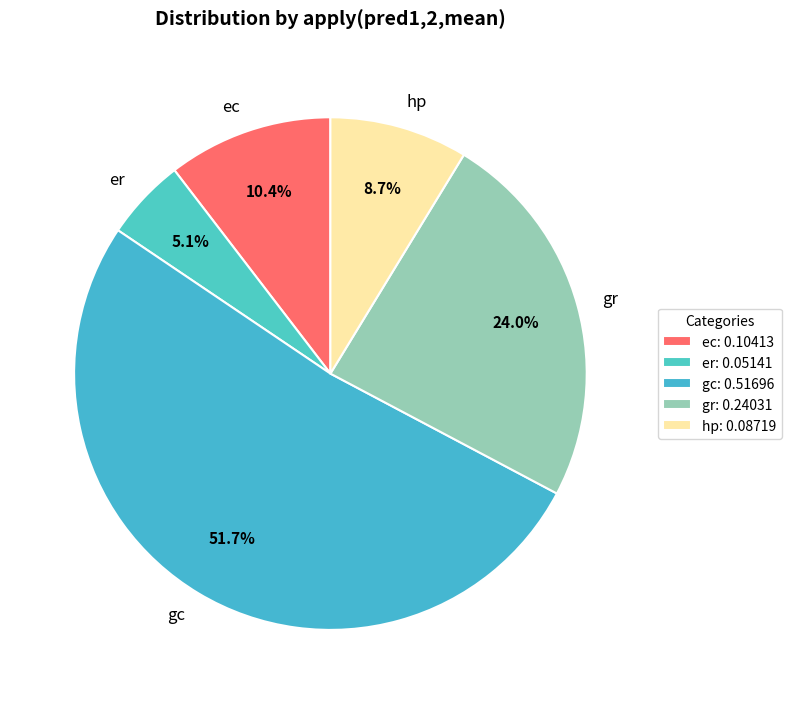

Which category has the smallest portion of the pie?

er